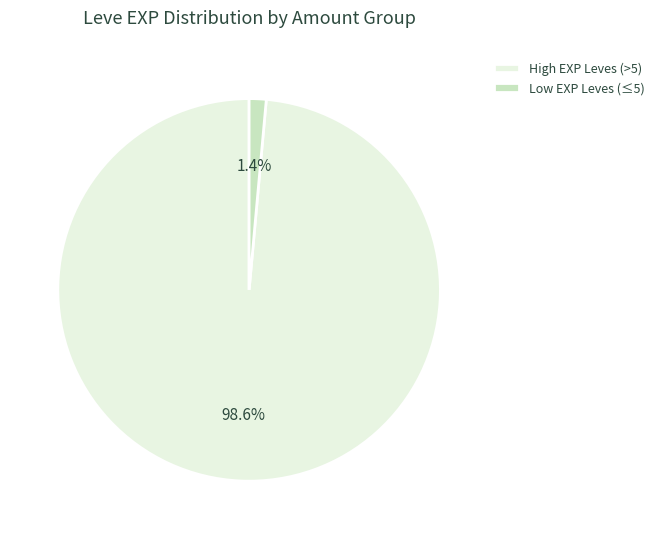

Which has a higher value, High EXP Leves (>5) or Low EXP Leves (≤5)?

High EXP Leves (>5)